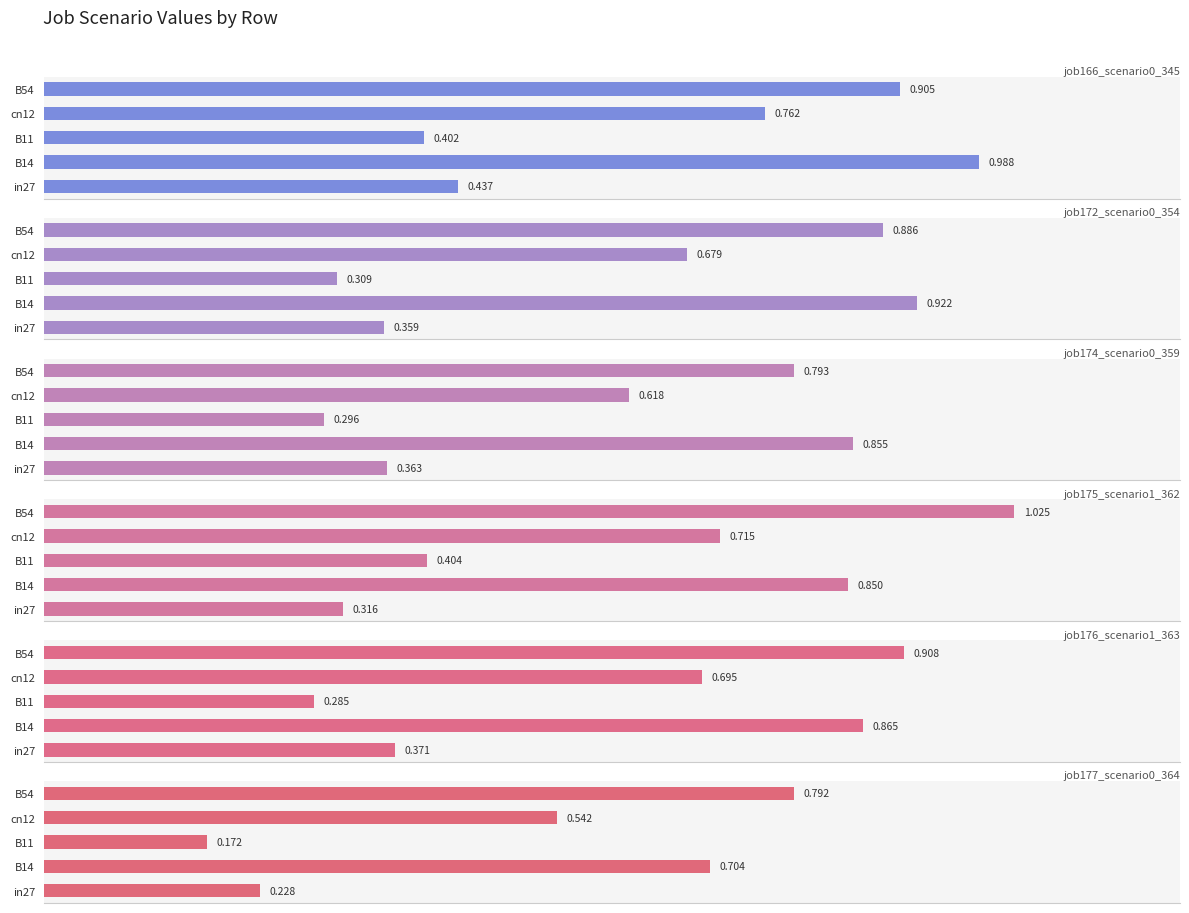

What is the average value of the job177_scenario0_364 series?

0.5